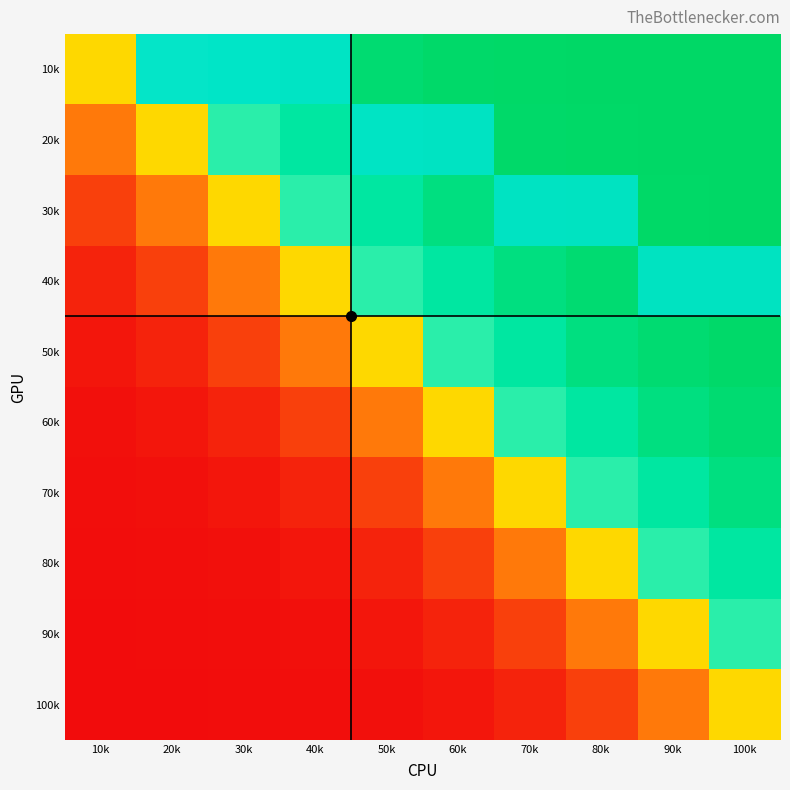

Count the number of data series in this chart.

10